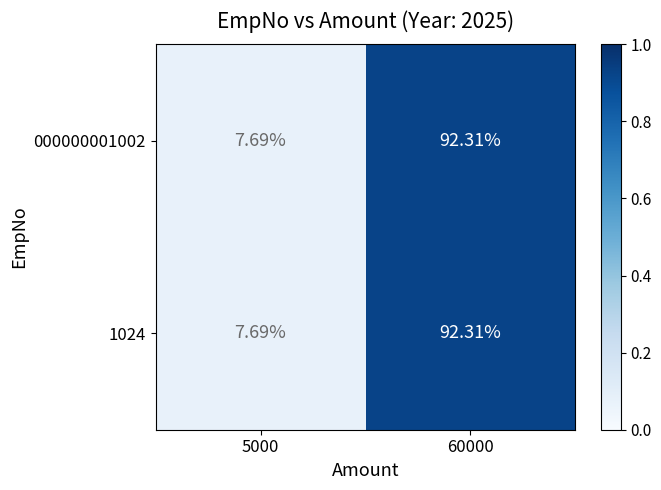

What is the maximum value shown in the chart?

92.3